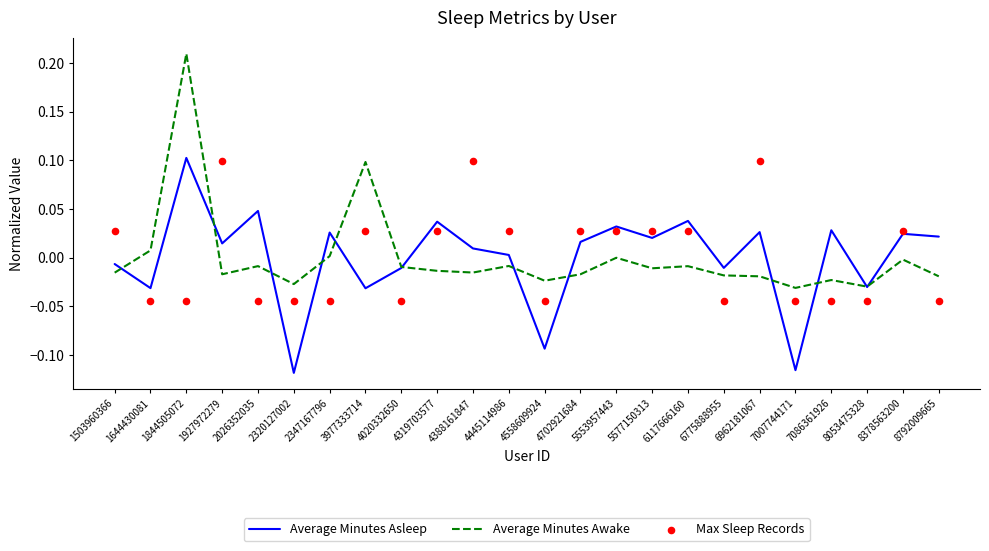

Is the value of Max Sleep Records at 4558609924 greater than the value of Average Minutes Asleep at 6962181067?

No